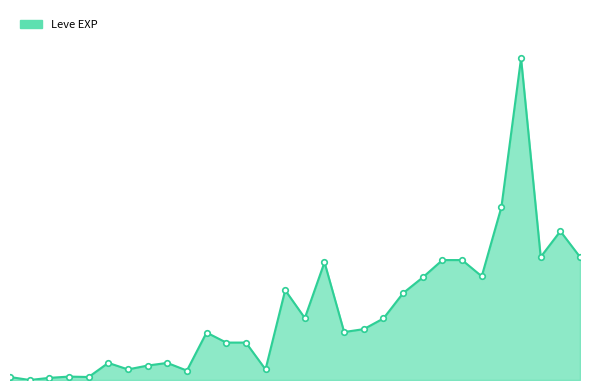

At which category does the chart reach its peak across all series?

26